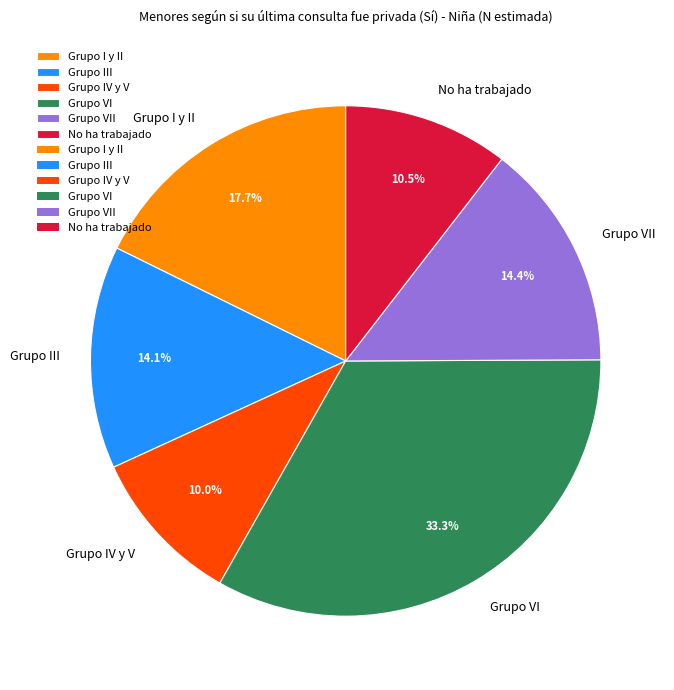

How many slices are in this pie chart?

6